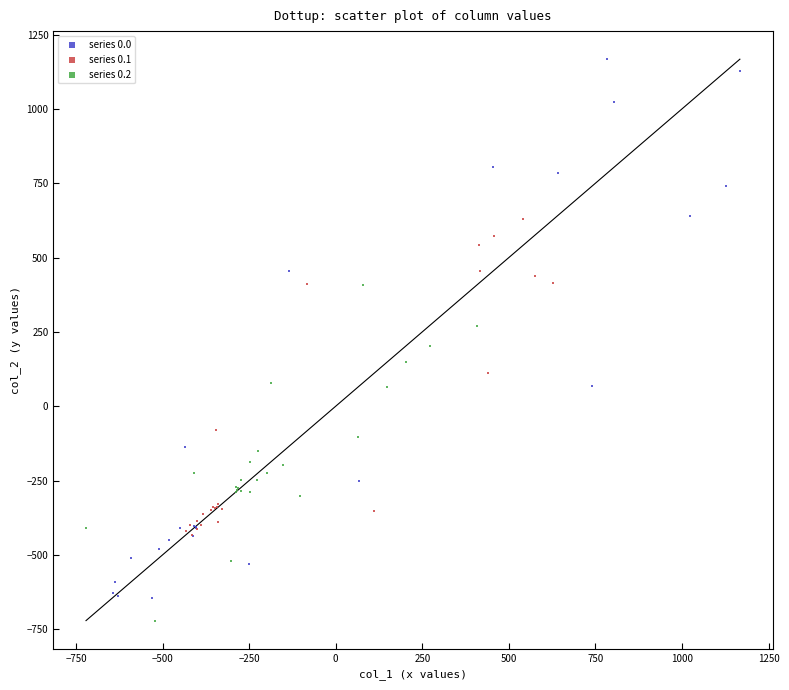

Which series reaches the maximum Y coordinate?

series 0.0